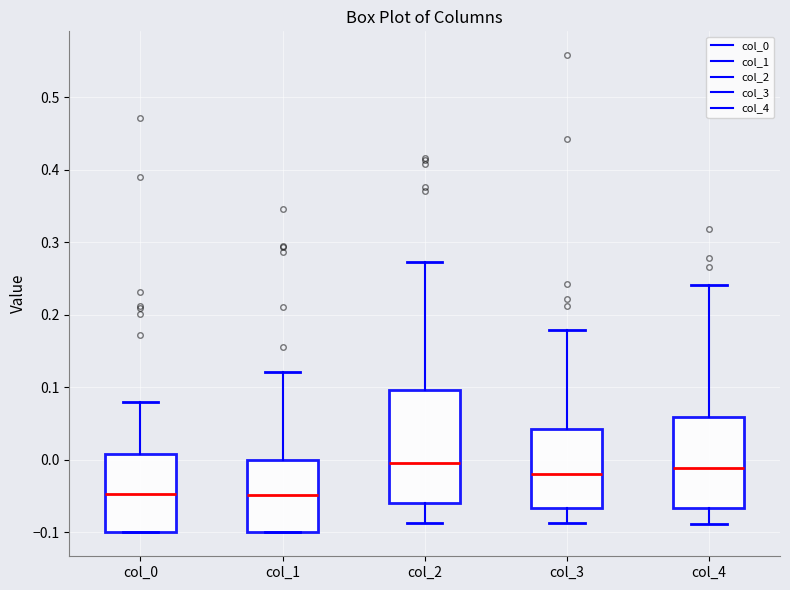

Where does the upper whisker of the box for col_3 end on the y-axis? The values are not printed on the chart, so give them approximately, as read against the axis.

0.18